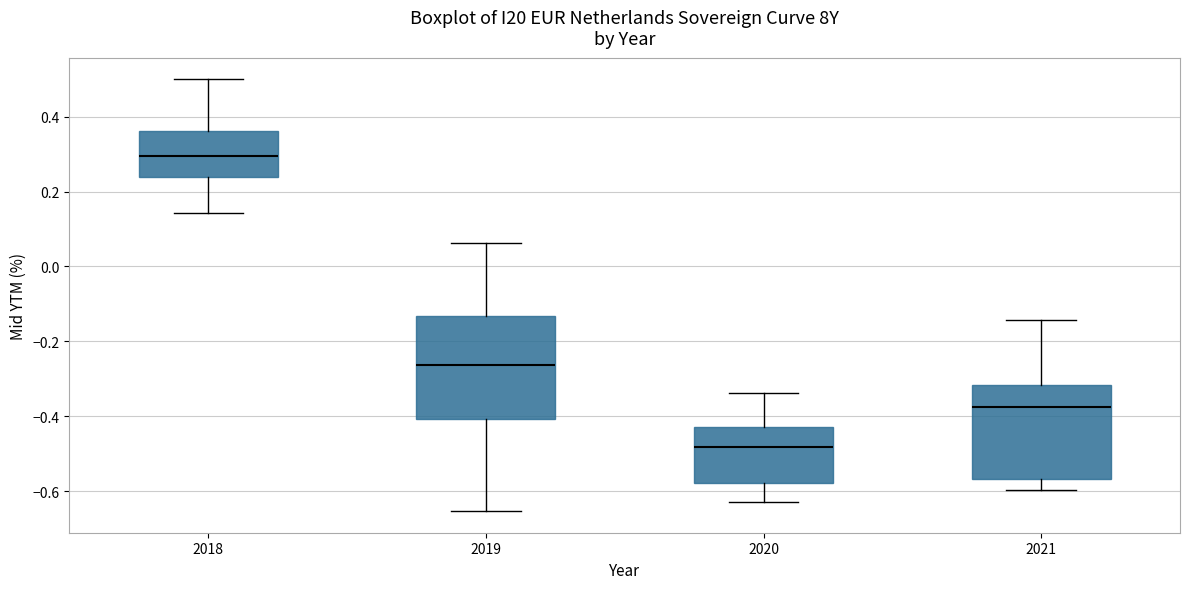

Where is the lower edge of the box at x = 2019 on the y-axis? The values are not printed on the chart, so give them approximately, as read against the axis.

-0.40